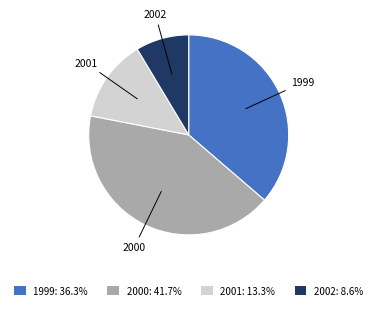

Is there a majority slice in this chart?

No